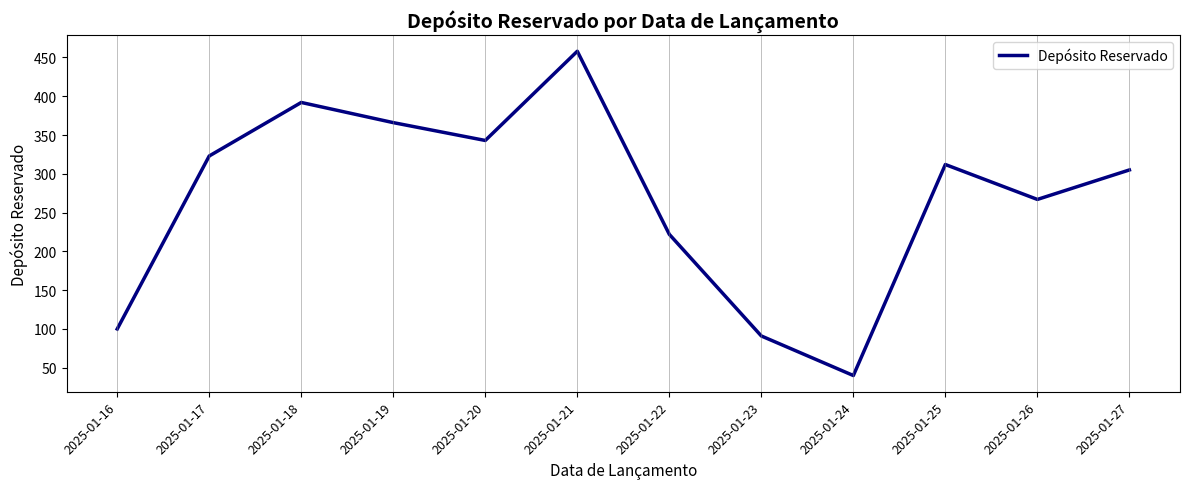

At which label does the data first exceed 312?

2025-01-17